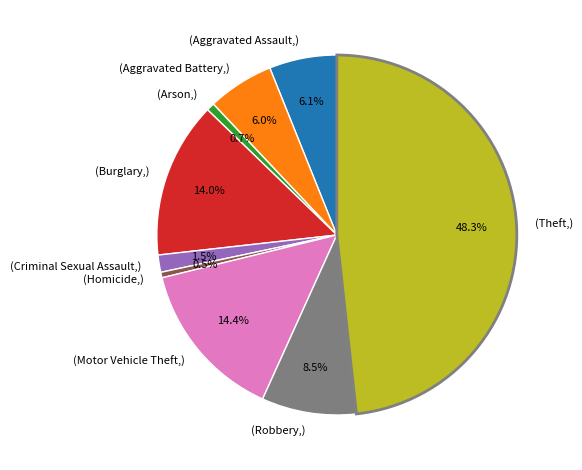

What is the largest slice in the pie chart?

(Theft,)